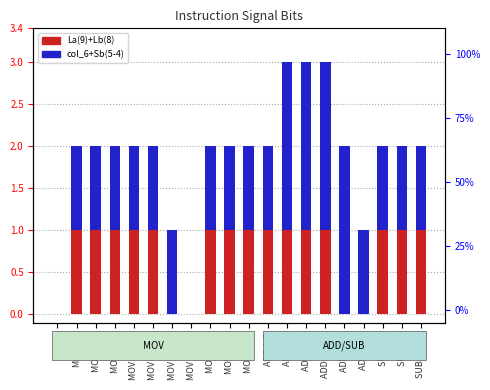

How many series are shown in this chart?

2